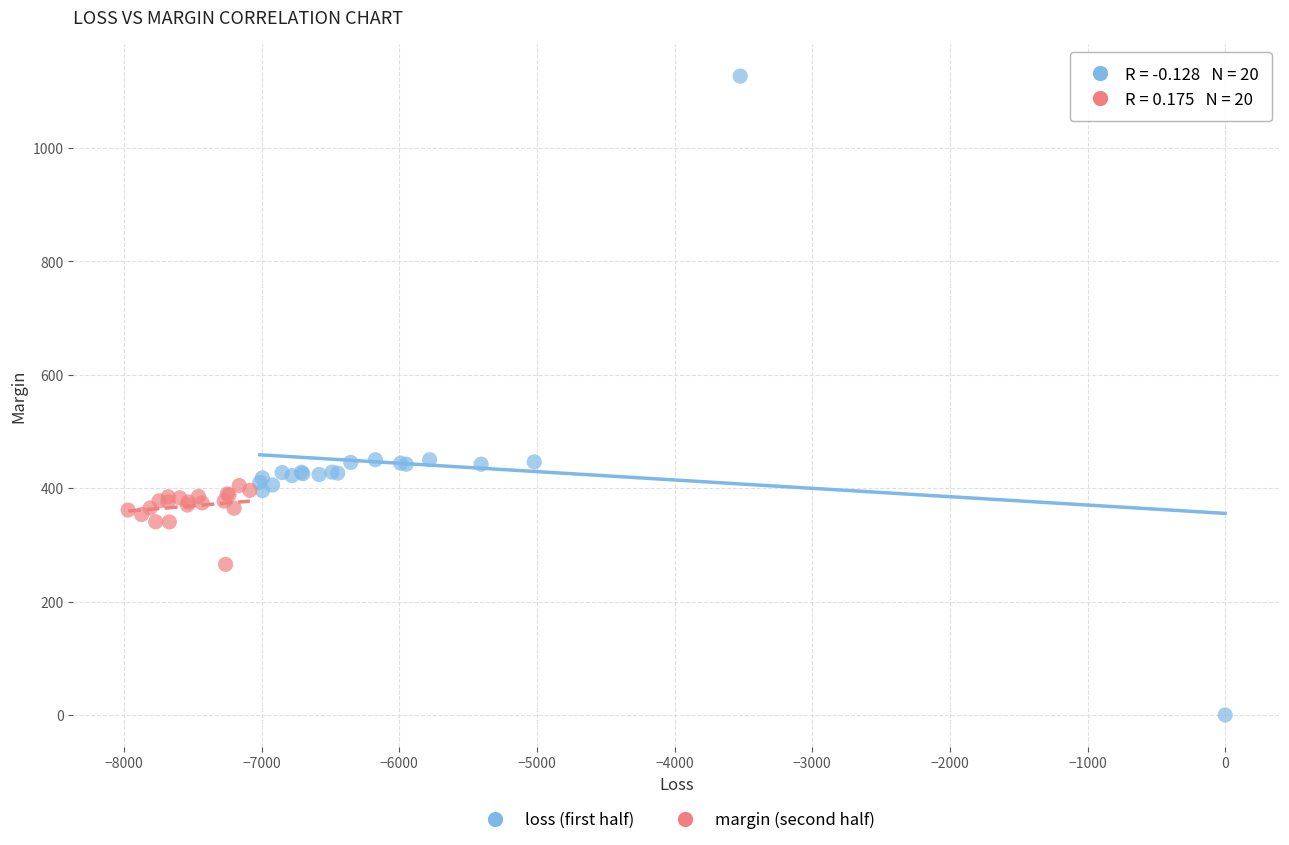

Which series reaches the minimum Y coordinate?

loss (first half)